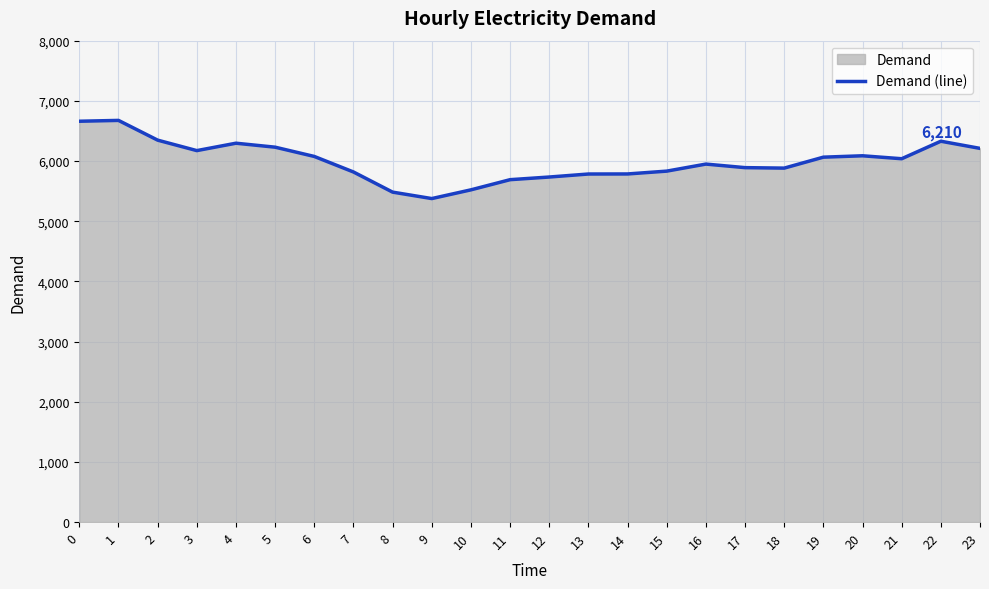

Reading left to right, what are all the values shown in this chart?

6661	6675	6347	6173	6296	6230	6076	5818	5483	5376	5521	5690	5734	5784	5785	5832	5949	5890	5882	6064	6087	6038	6329	6210